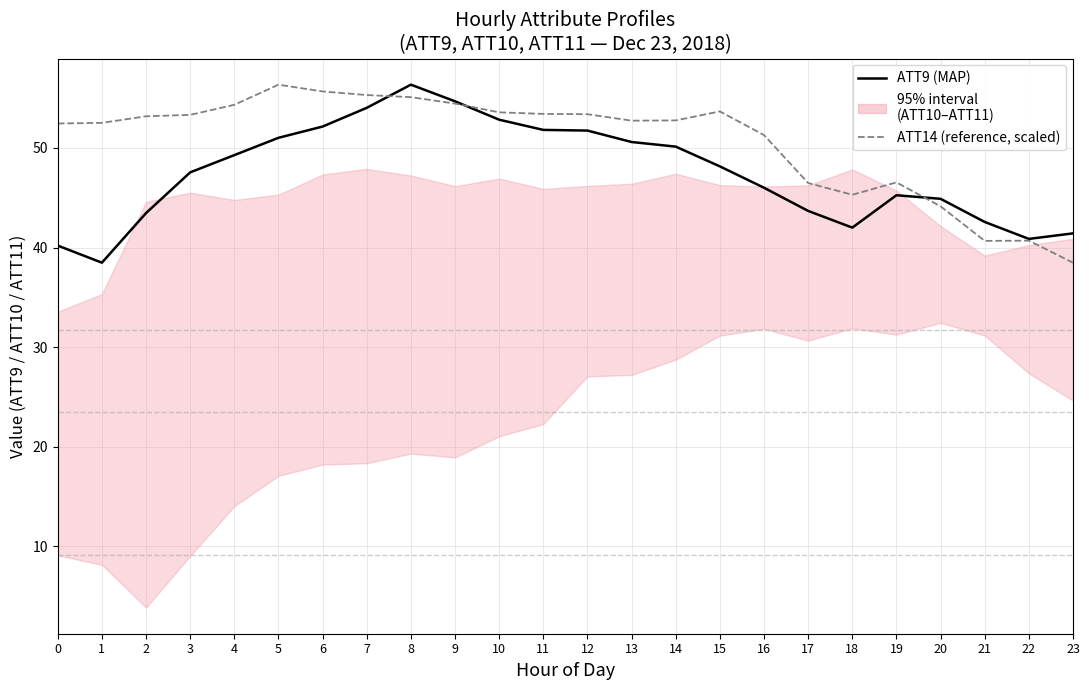

Which category has the highest value in the ATT9 (main) series?

8